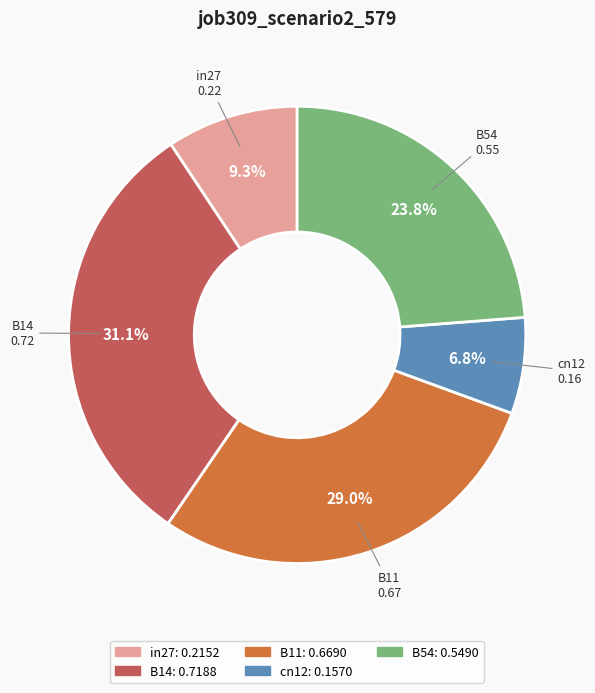

The B11 slice represents 14% of the pie. True or false?

False